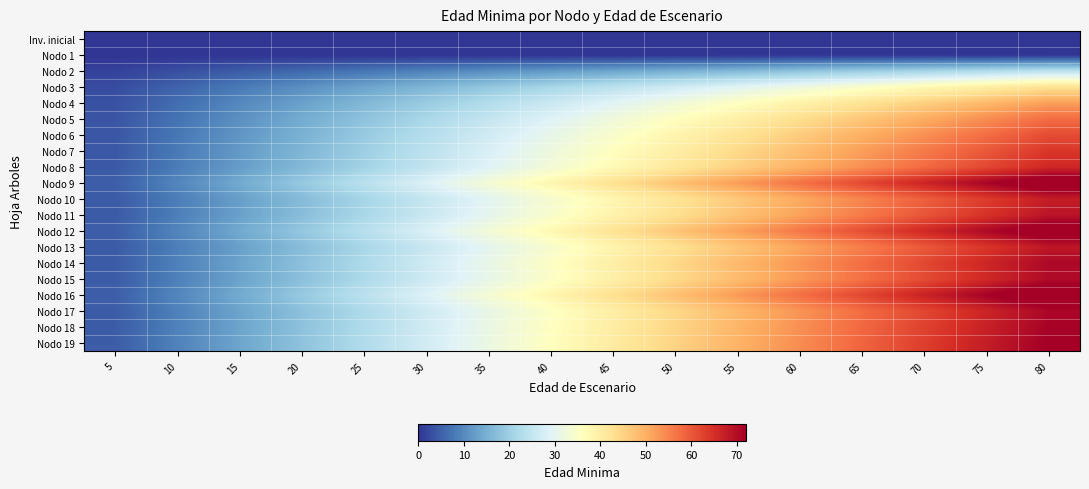

At which category is the sum across all series the highest?

80